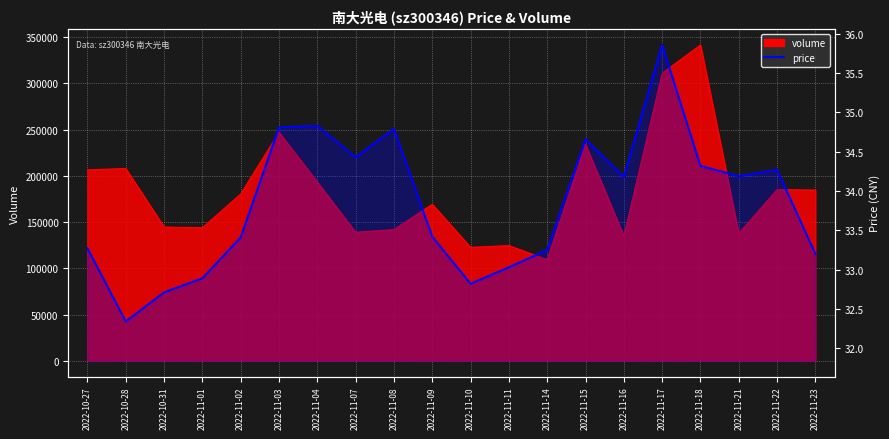

Read the value at 2022-11-10.

32.8